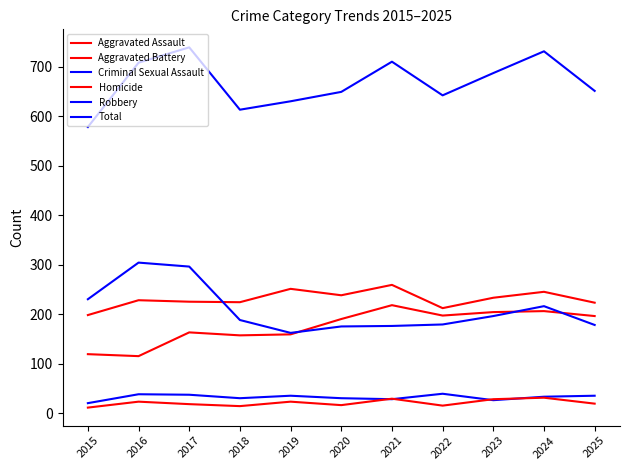

How many values in the Criminal Sexual Assault series are below 33?

5